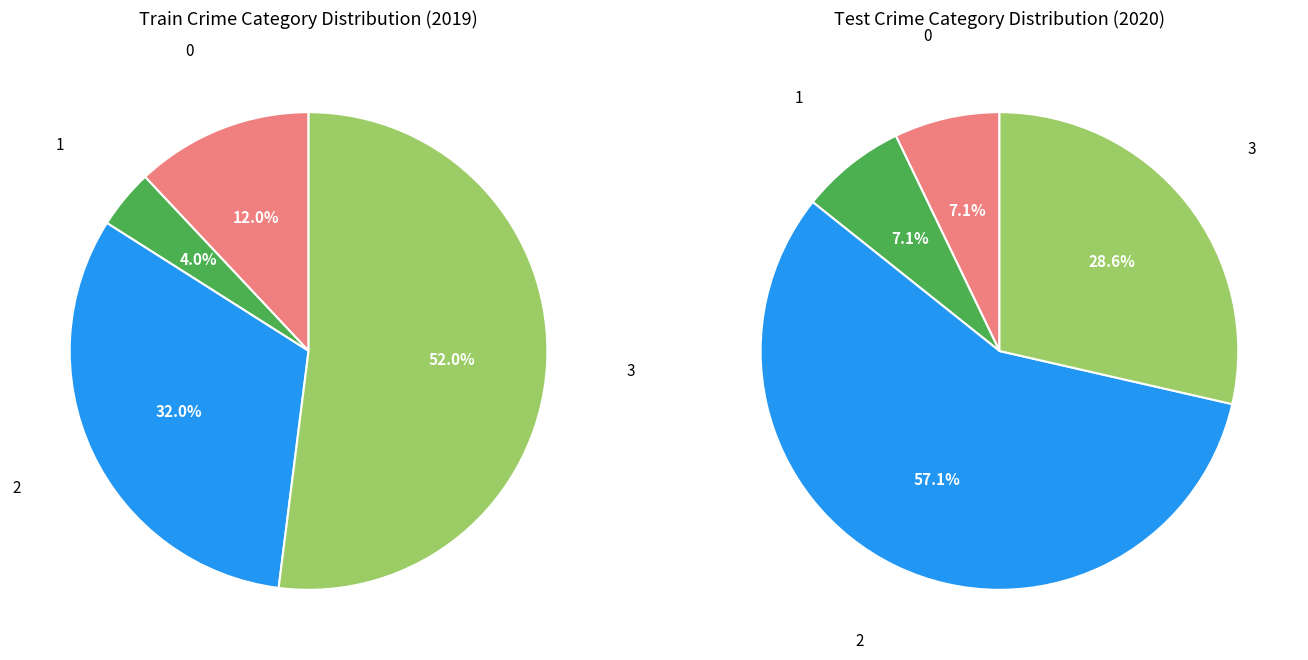

To the nearest percent, what is the difference between the largest and smallest slice percentages?

48%